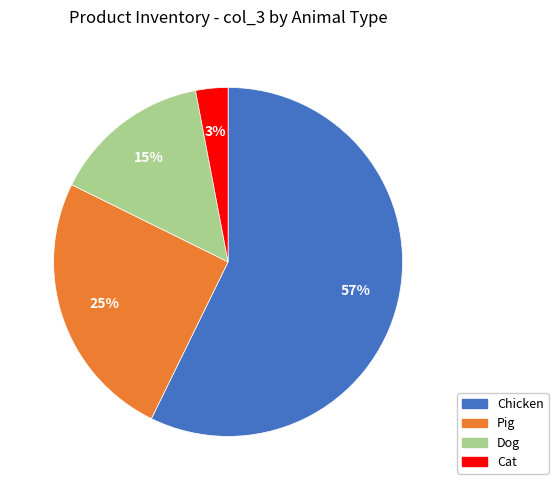

To the nearest percent, what is the difference between the largest and smallest slice percentages?

54%